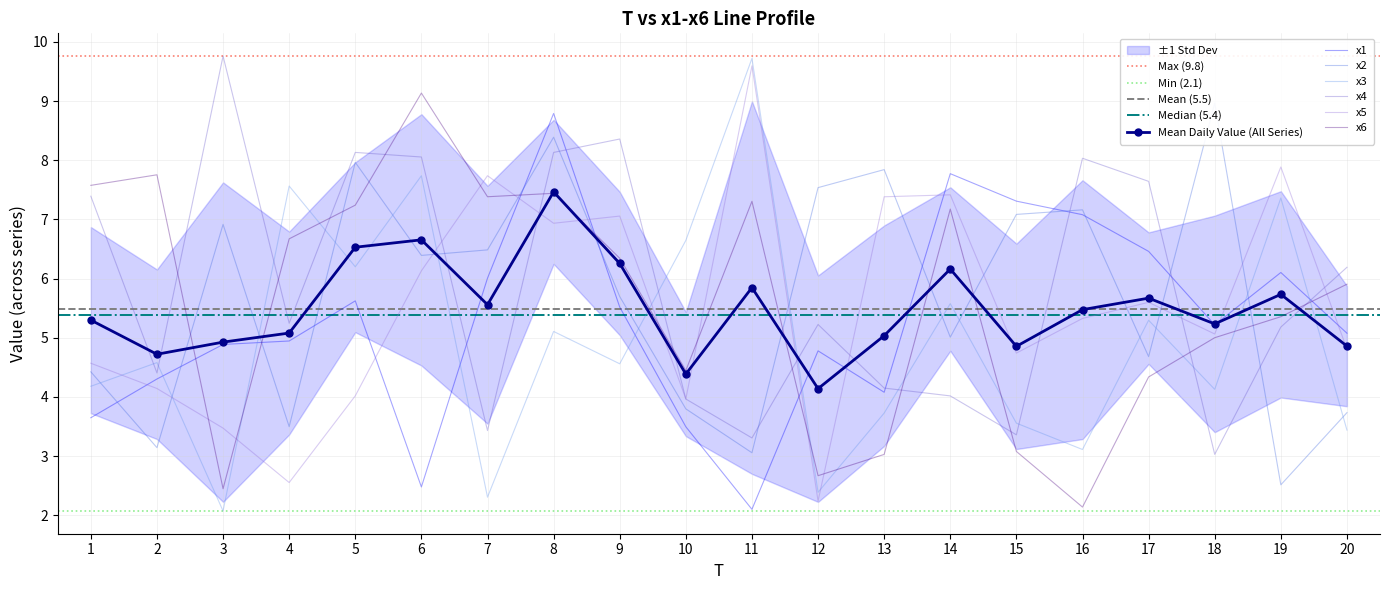

What is the spread (max minus min) of values at 15?

4.2